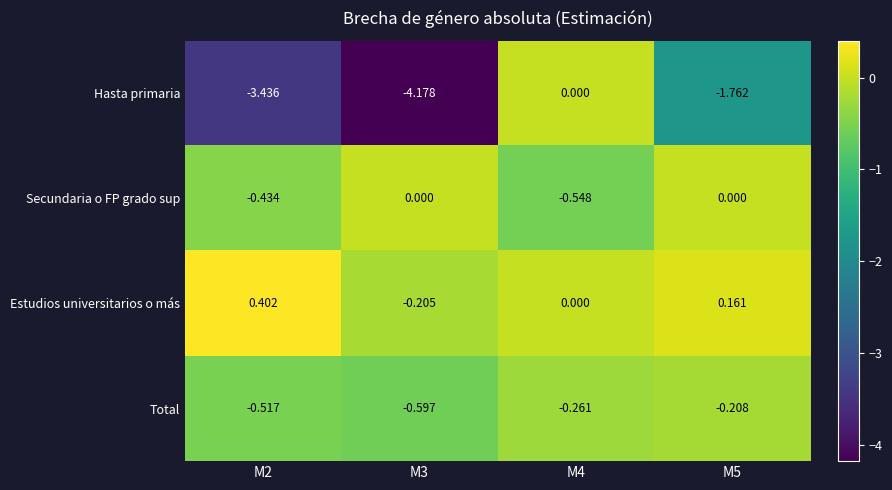

Which series has the widest spread of values?

Hasta primaria